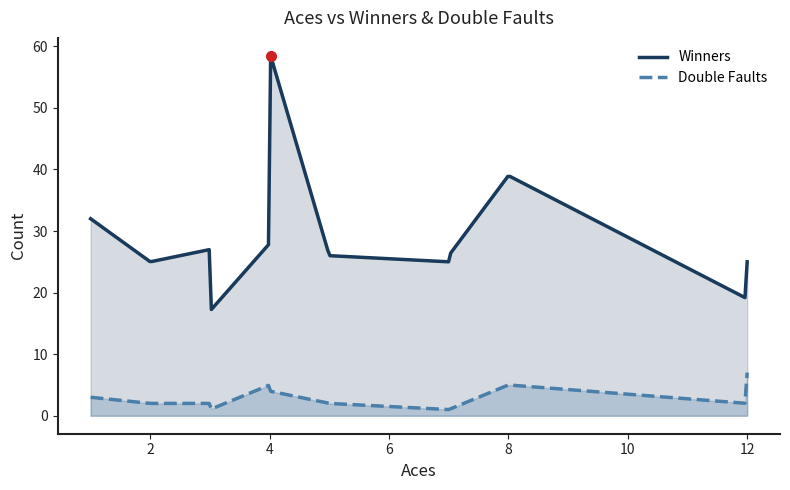

Which series has the largest total across all categories?

Winners